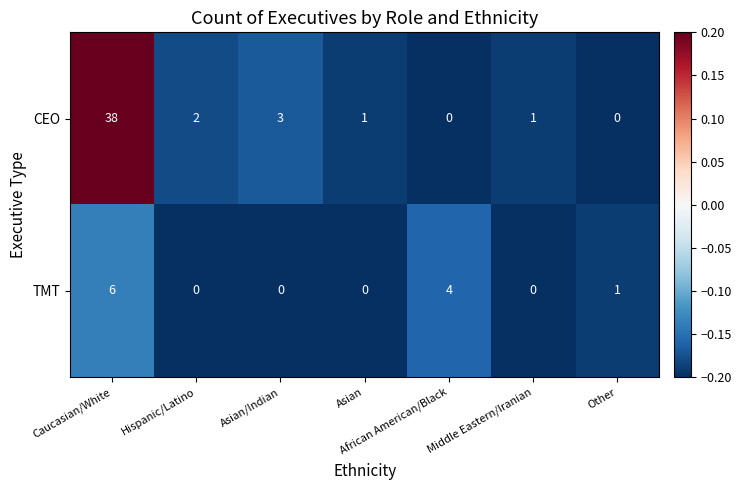

At which category is the sum across all series the highest?

Caucasian/White